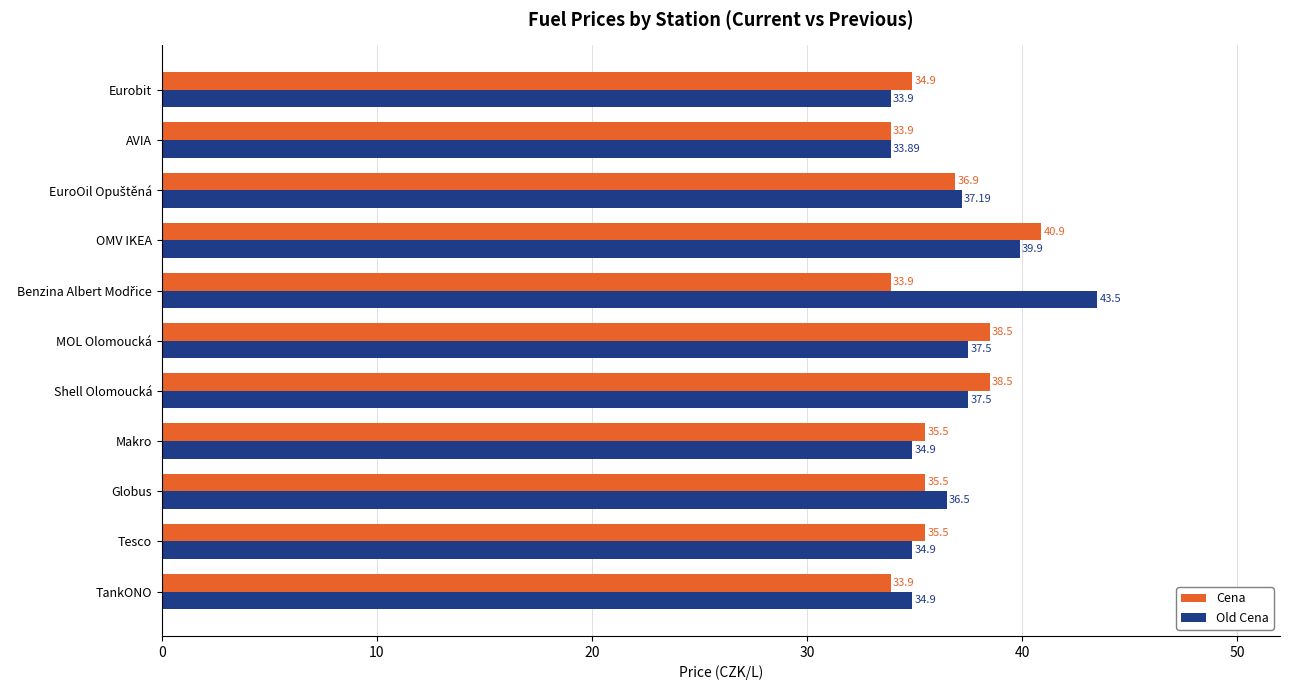

Rank the series at Shell Olomoucká from highest to lowest value.

Cena, Old Cena